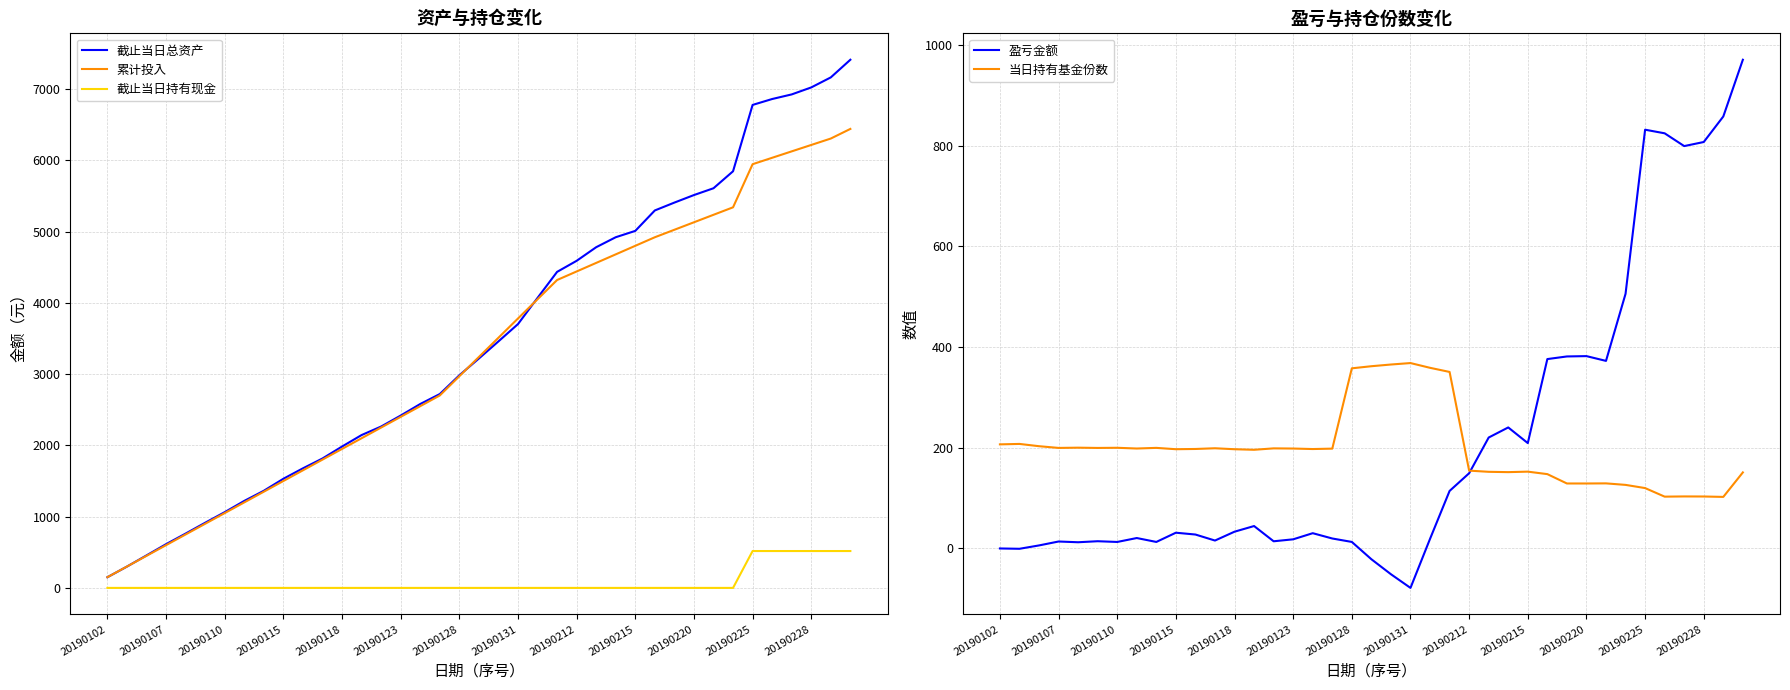

Which category has the lowest value in the 当日持有基金份数 series?

37